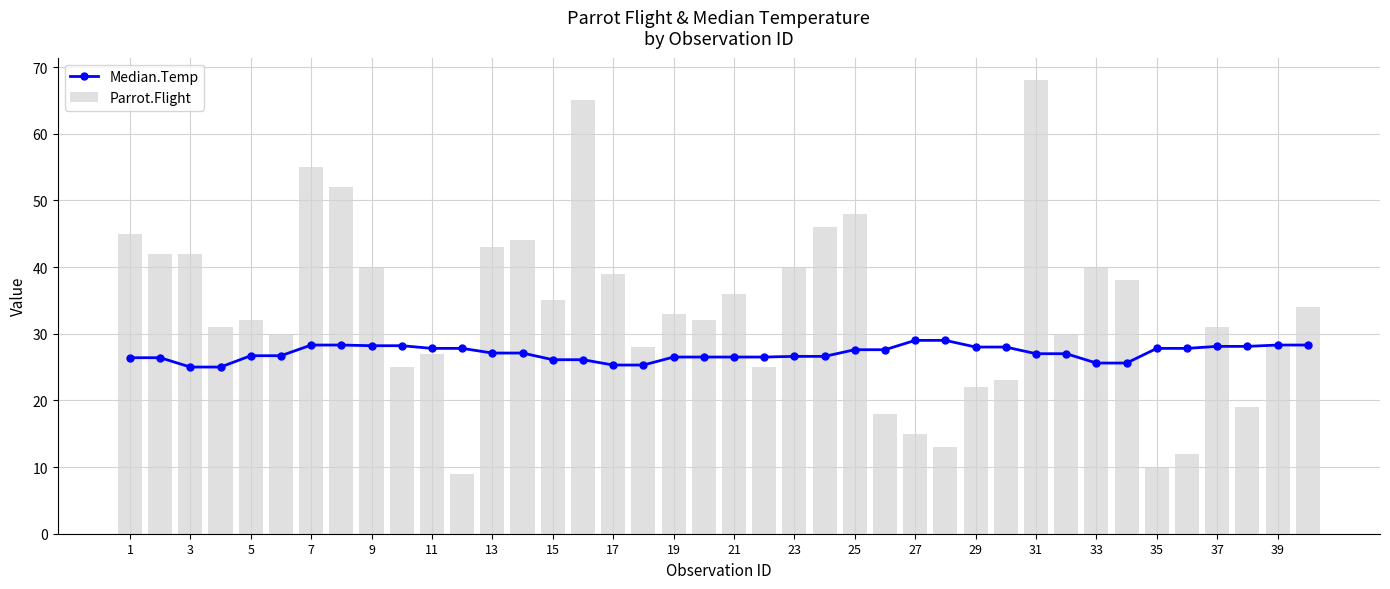

Is the value of Parrot.Flight at 25 greater than the value of Median.Temp at 26?

Yes